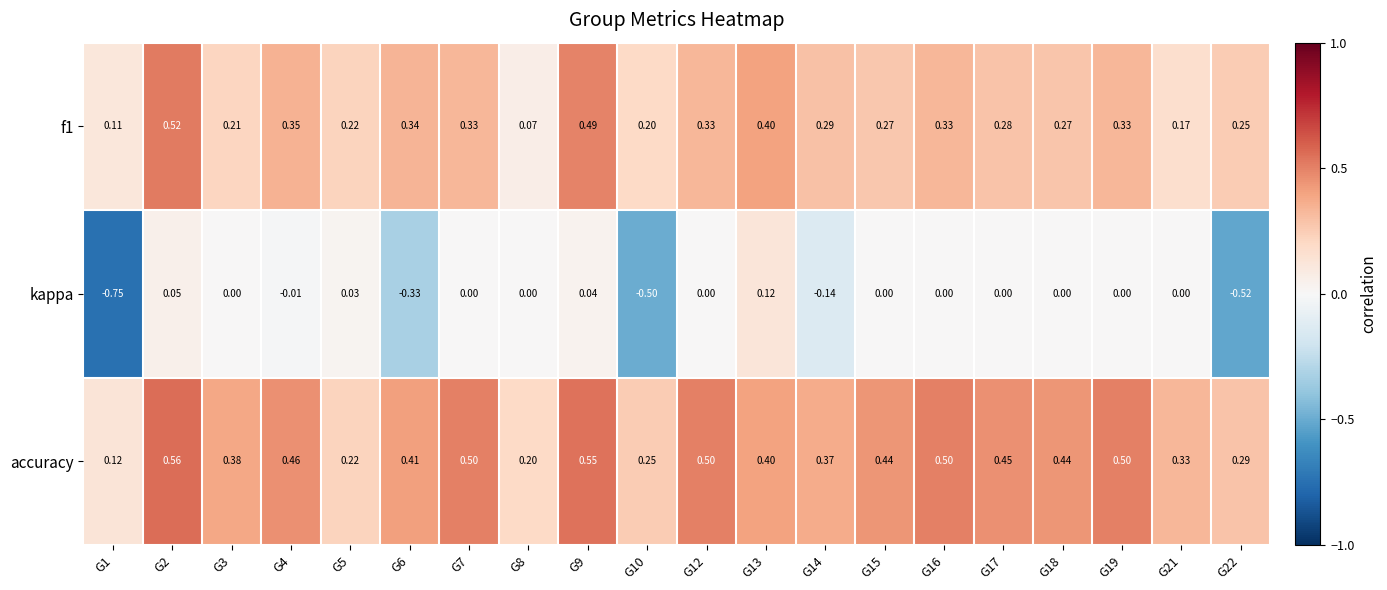

Which series has the widest spread of values?

kappa